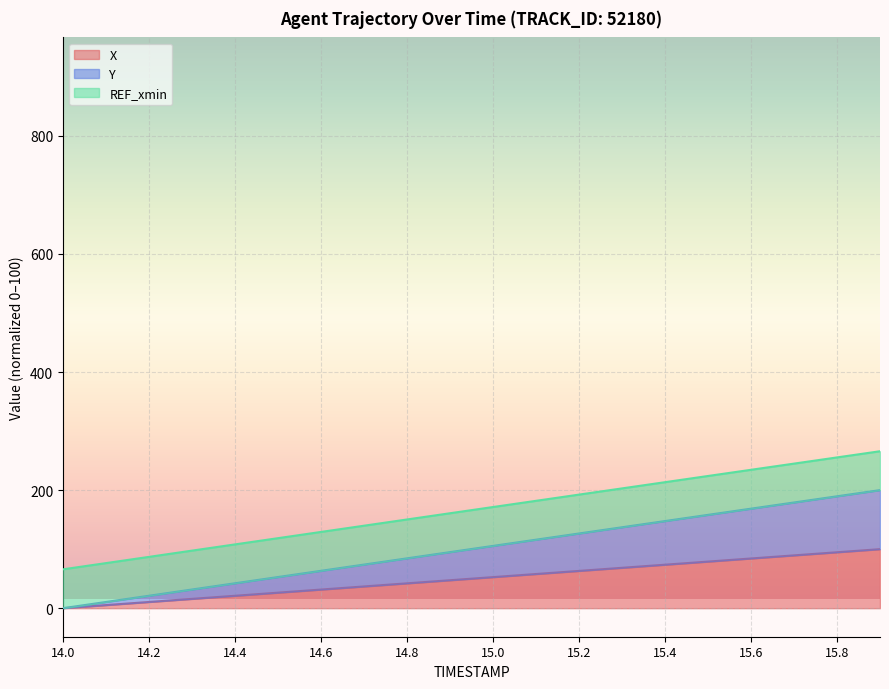

Which series has the widest spread of values?

Y